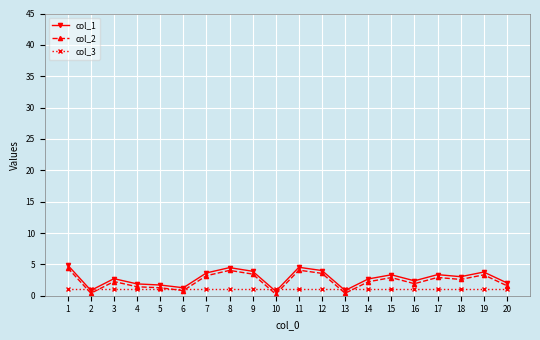

What is the difference between the highest and lowest values at 2?

0.6